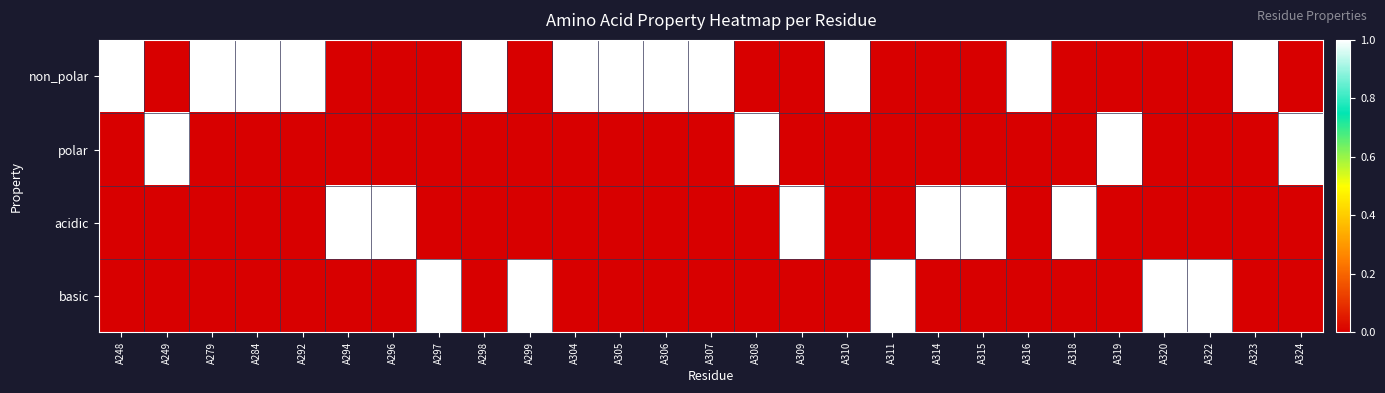

Reading left to right, what are all the values shown in this chart?

non_polar: A248=1	A249=0	A279=1	A284=1	A292=1	A294=0	A296=0	A297=0	A298=1	A299=0	A304=1	A305=1	A306=1	A307=1	A308=0	A309=0	A310=1	A311=0	A314=0	A315=0	A316=1	A318=0	A319=0	A320=0	A322=0	A323=1	A324=0
polar: A248=0	A249=1	A279=0	A284=0	A292=0	A294=0	A296=0	A297=0	A298=0	A299=0	A304=0	A305=0	A306=0	A307=0	A308=1	A309=0	A310=0	A311=0	A314=0	A315=0	A316=0	A318=0	A319=1	A320=0	A322=0	A323=0	A324=1
acidic: A248=0	A249=0	A279=0	A284=0	A292=0	A294=1	A296=1	A297=0	A298=0	A299=0	A304=0	A305=0	A306=0	A307=0	A308=0	A309=1	A310=0	A311=0	A314=1	A315=1	A316=0	A318=1	A319=0	A320=0	A322=0	A323=0	A324=0
basic: A248=0	A249=0	A279=0	A284=0	A292=0	A294=0	A296=0	A297=1	A298=0	A299=1	A304=0	A305=0	A306=0	A307=0	A308=0	A309=0	A310=0	A311=1	A314=0	A315=0	A316=0	A318=0	A319=0	A320=1	A322=1	A323=0	A324=0